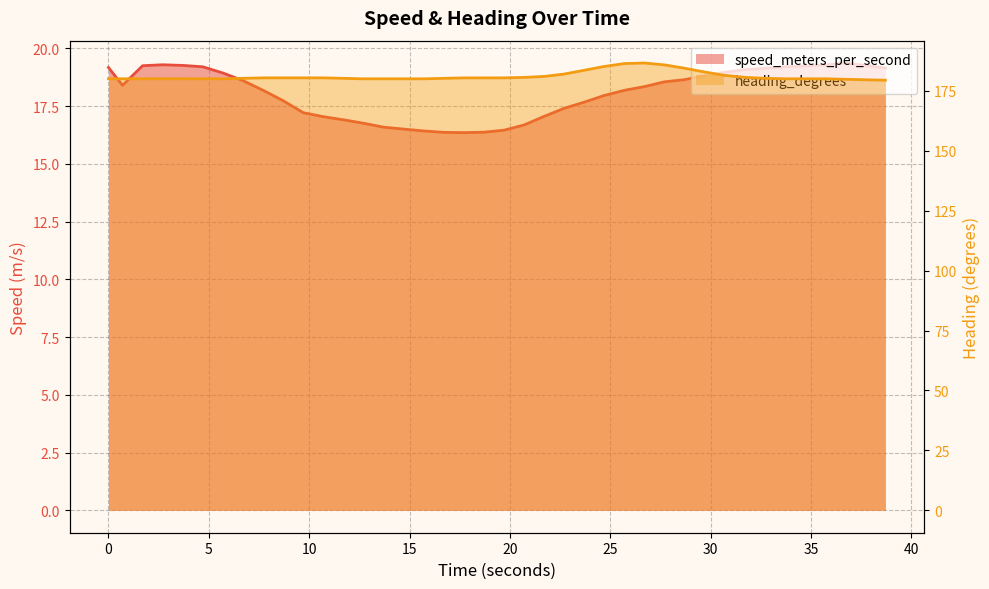

Which category has the lowest value in the speed_meters_per_second series?

17.700999975